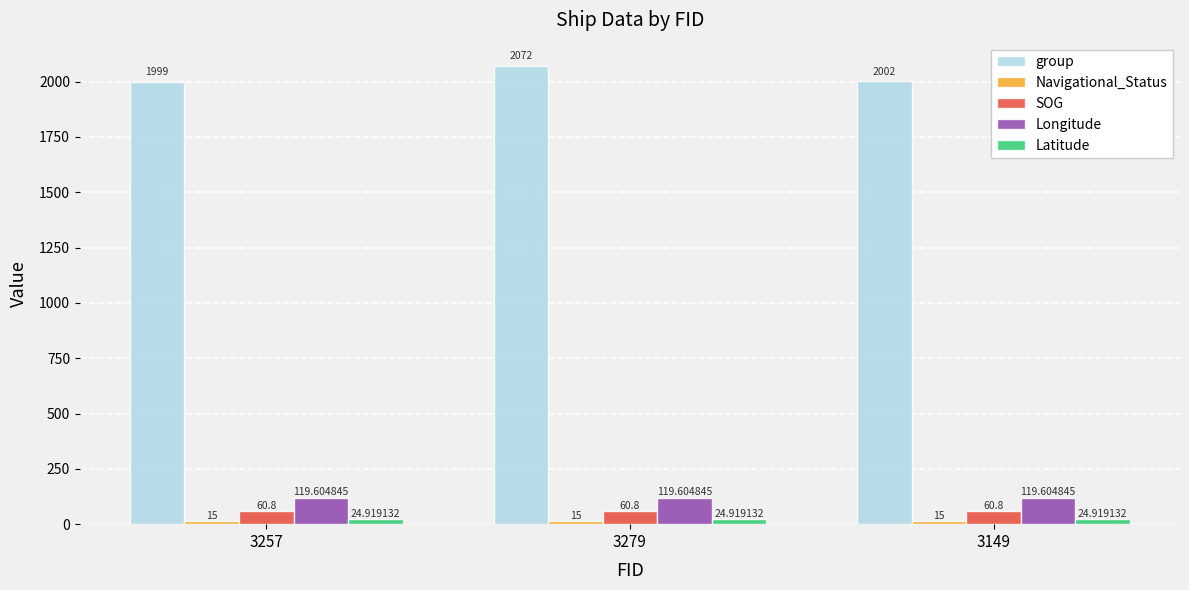

What is the average value of the SOG series?

60.8